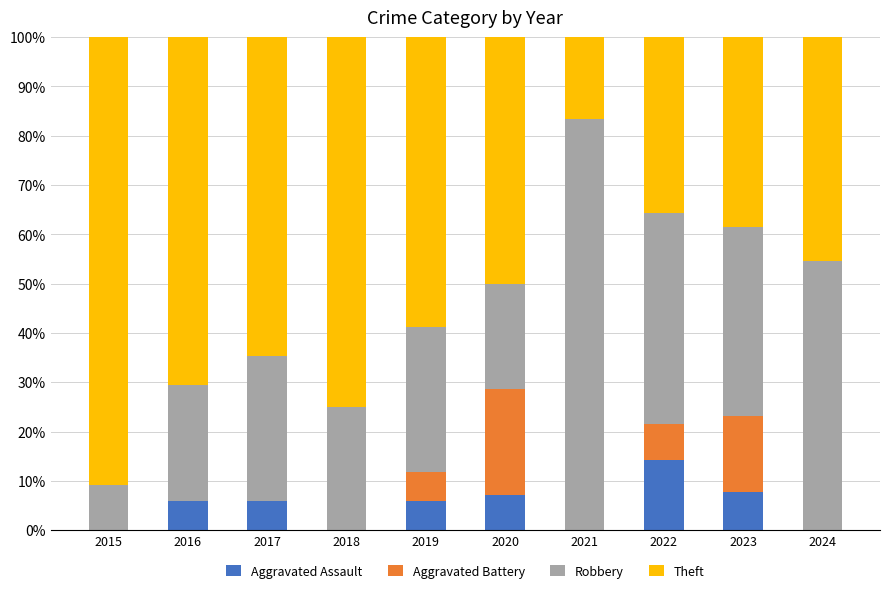

What is the total value across all series at 2018?

100.0